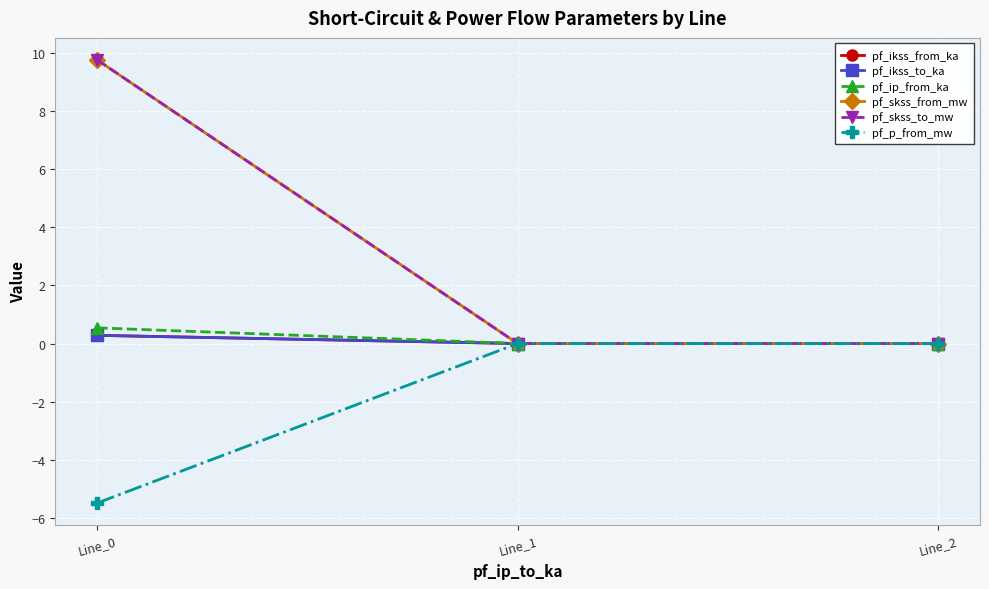

How many pf_ikss_to_ka values are between 0 and 1?

3